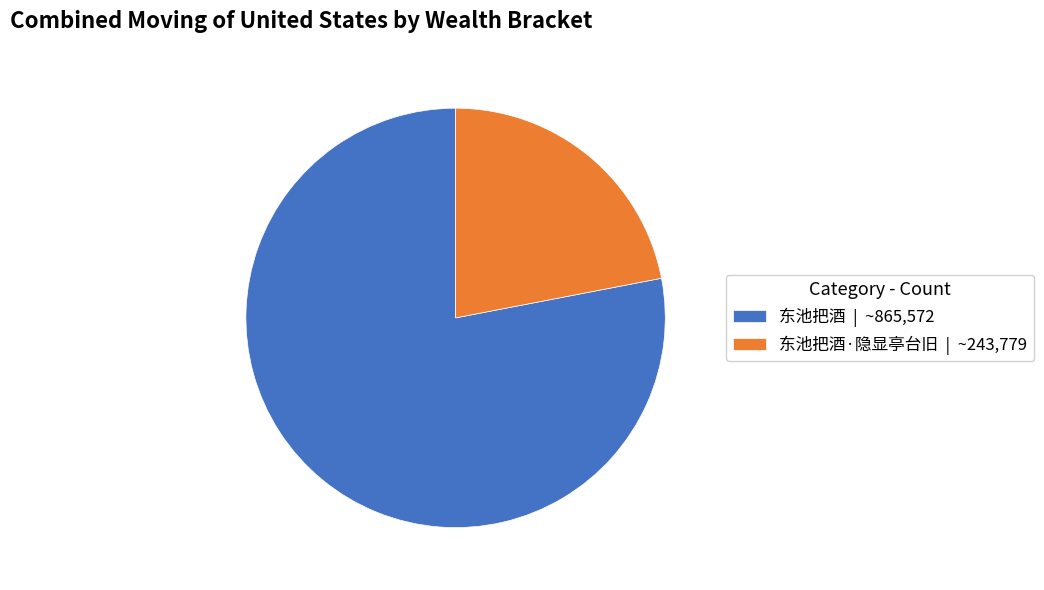

Which slice is the smallest?

东池把酒·隐显亭台旧 | ~243,779